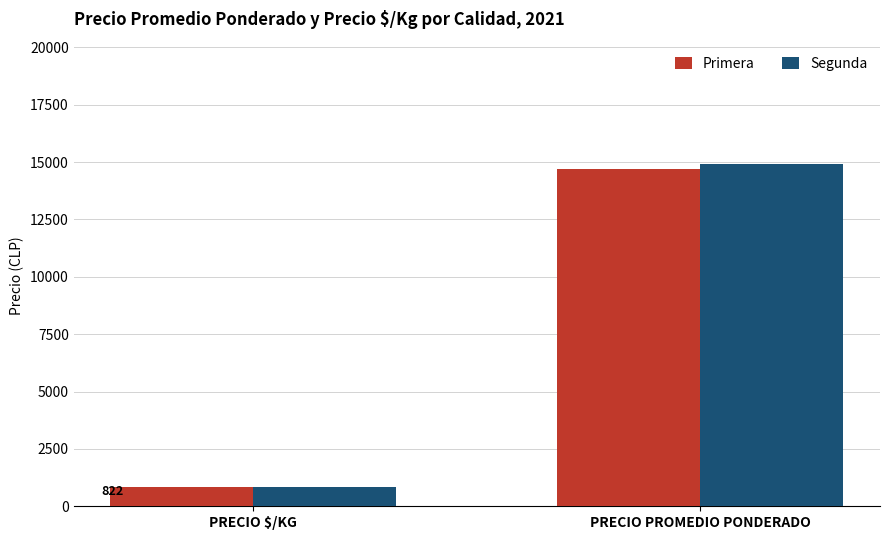

Rank the series by their maximum value, from lowest to highest.

Primera, Segunda